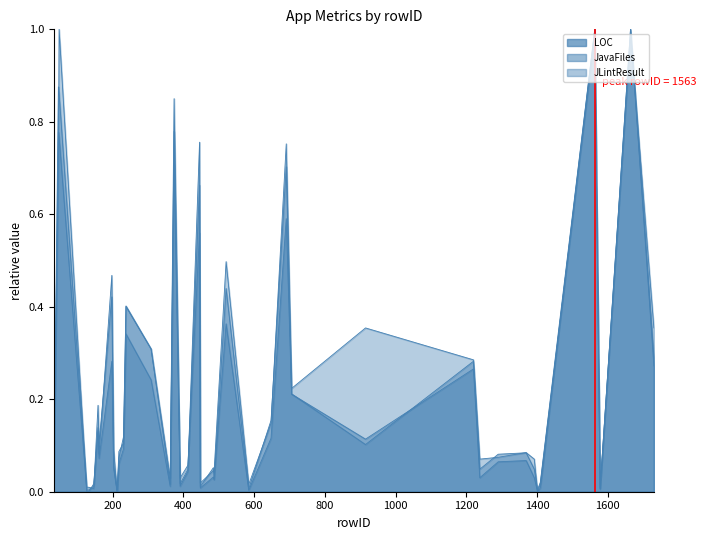

True or false: JLintResult and JavaFiles intersect in this chart.

True